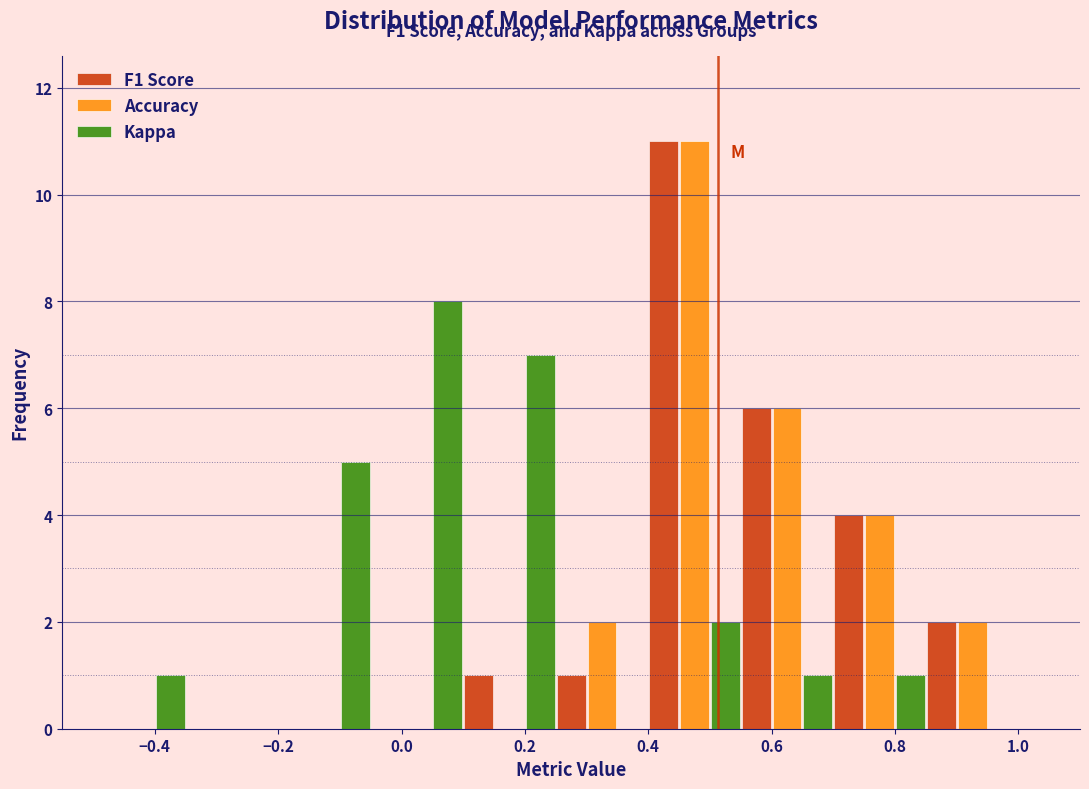

In the Kappa series, which range on the x-axis has the tallest bar?

-0.05 to 0.10